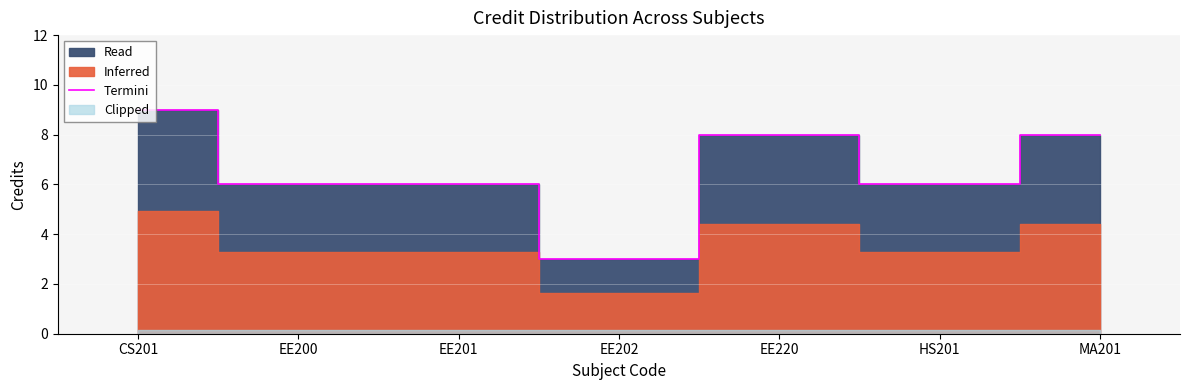

Which has a higher value, MA201 or EE220?

MA201